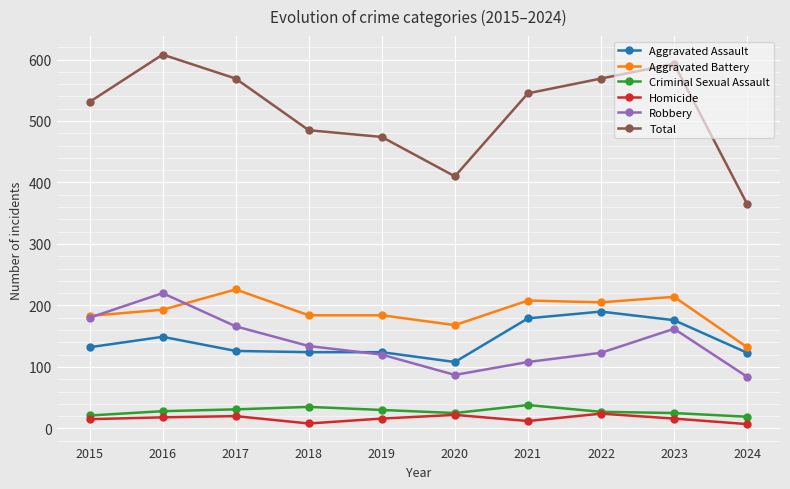

At how many categories does at least one series exceed 492?

6